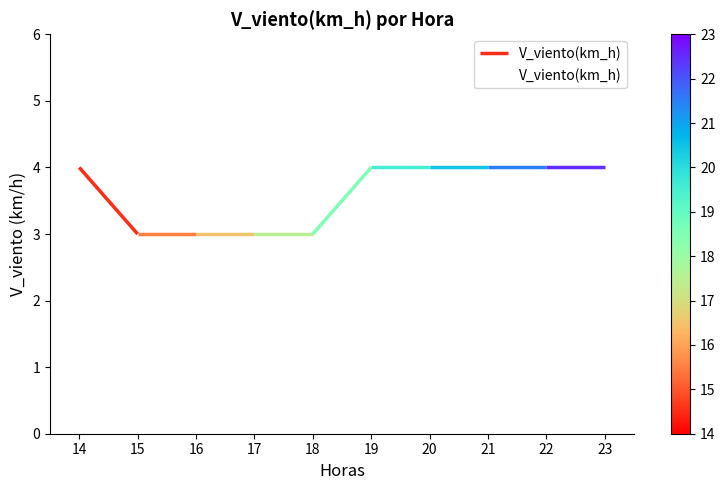

Which category has the lowest value across all series?

15